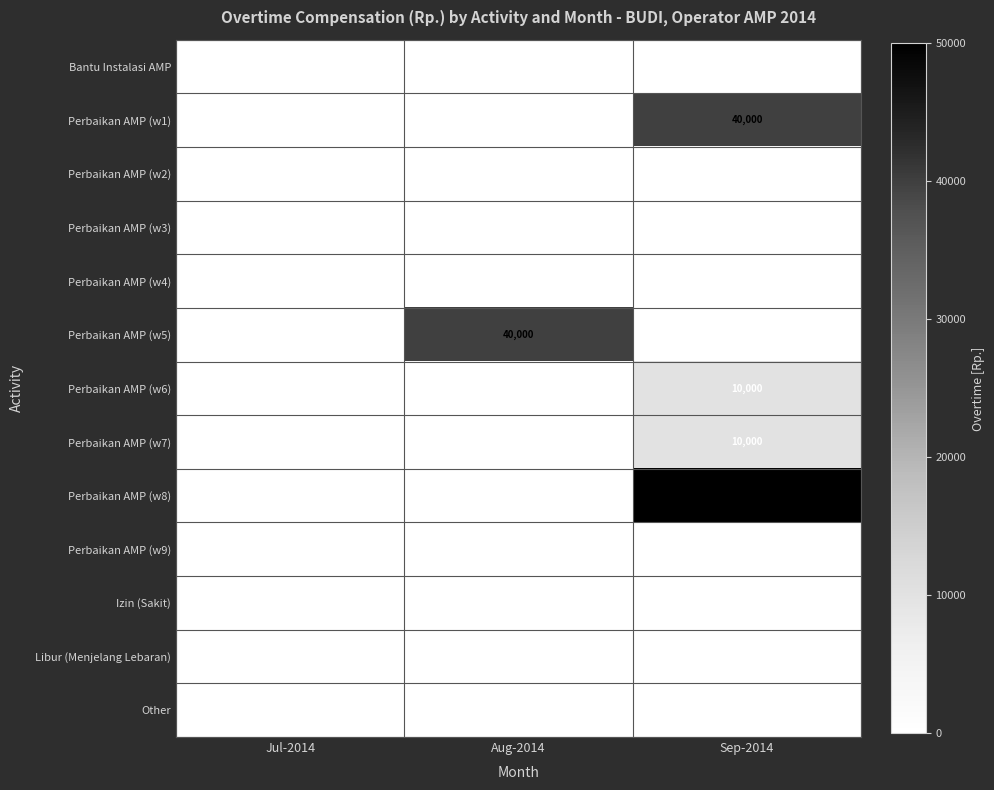

True or false: Perbaikan AMP (w8) has a value of 50000 at Sep-2014.

True